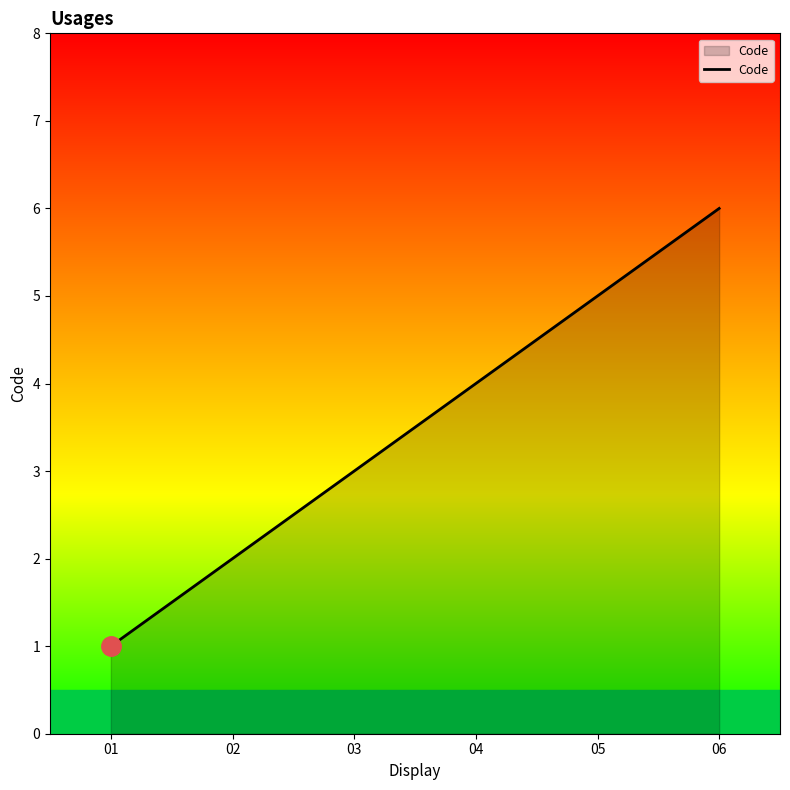

The value at 03 is 5. True or false?

False